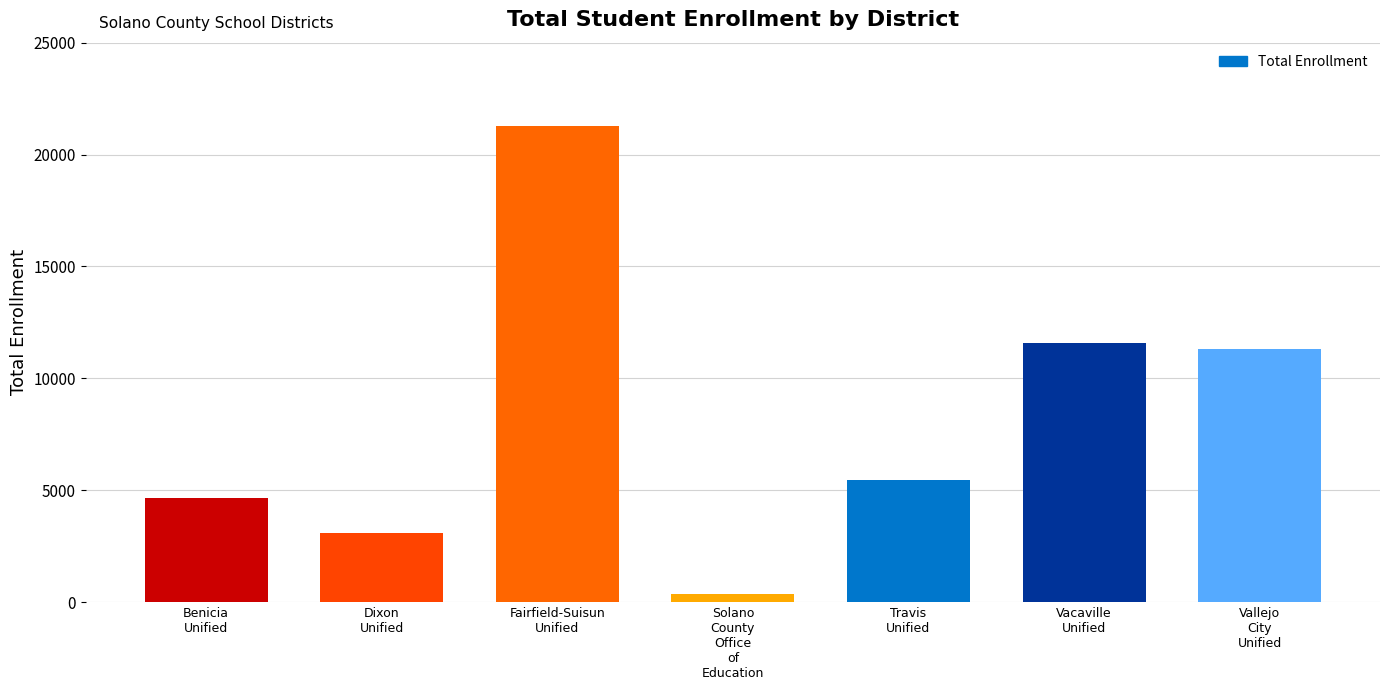

What is the greatest value displayed?

21287